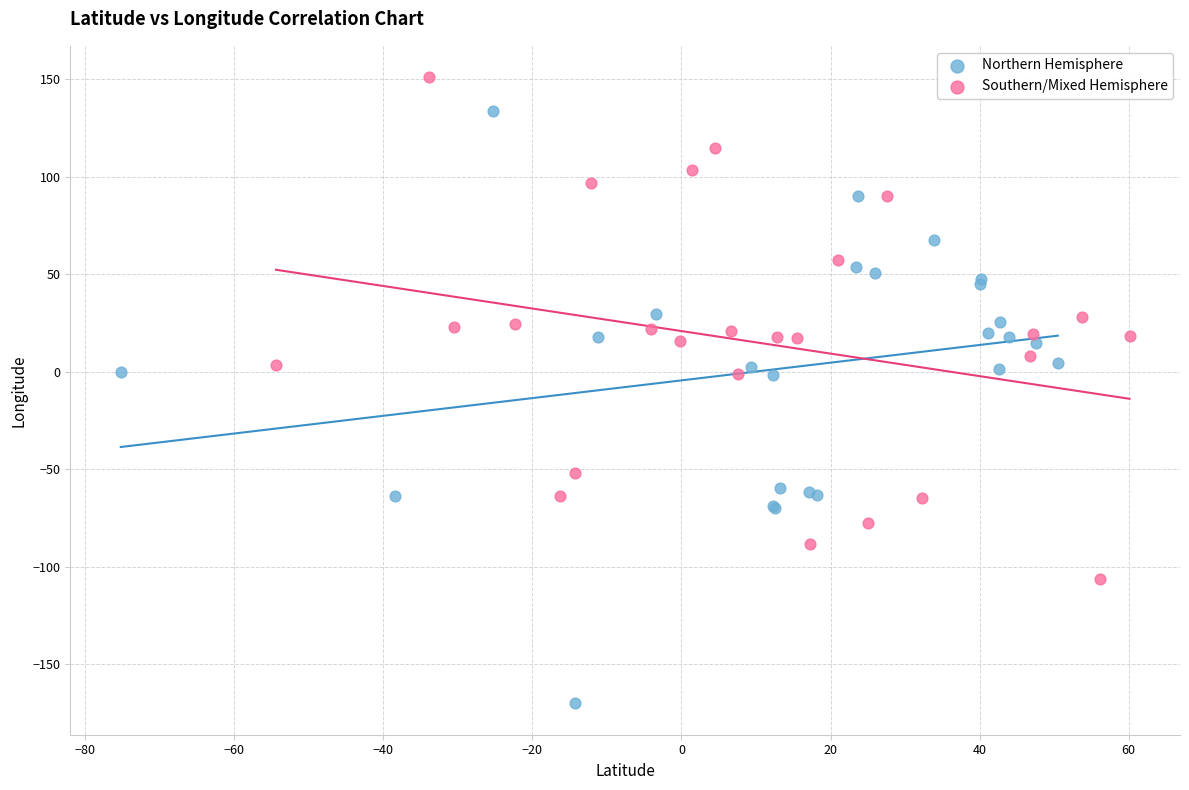

Which series reaches the minimum Y coordinate?

Northern Hemisphere